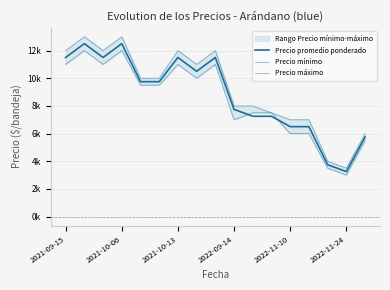

Read the Precio promedio ponderado value at 2022-09-14, to the nearest 100.

7800